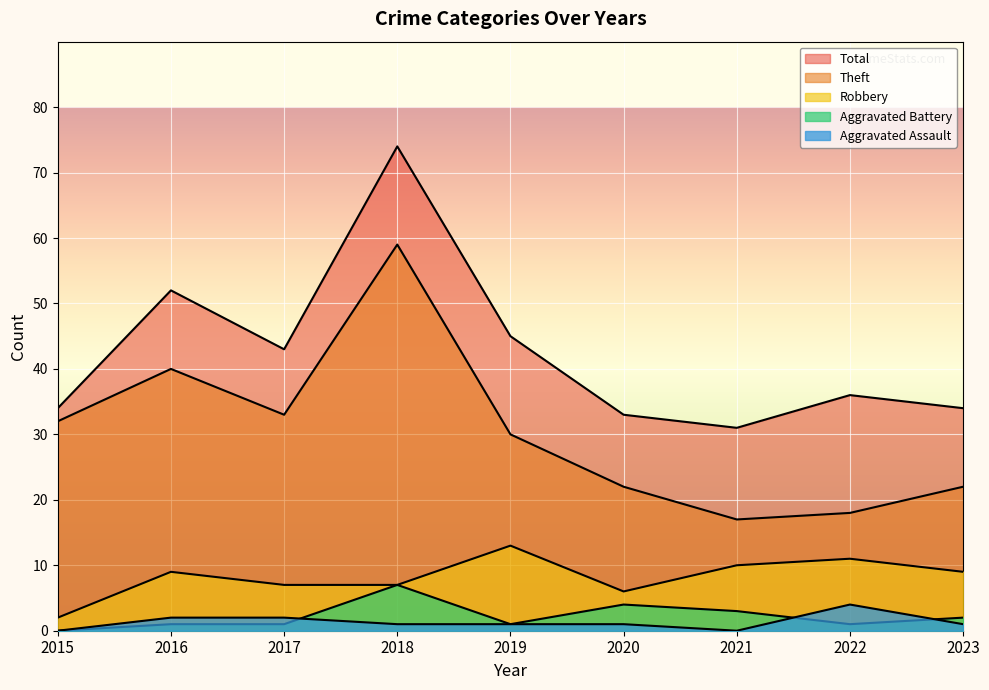

True or false: Robbery and Aggravated Assault intersect in this chart.

False